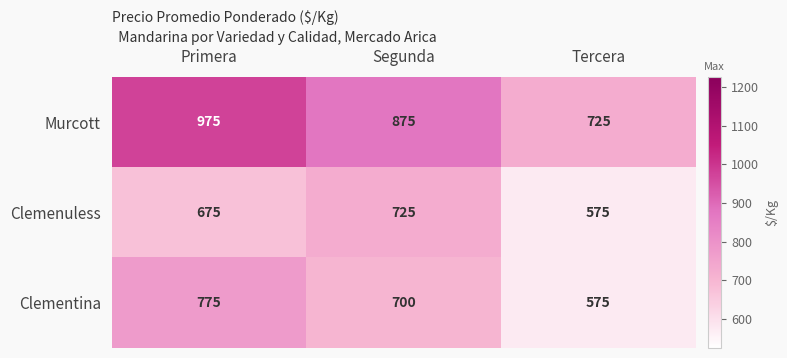

What is the difference between the Clementina values at Tercera and Primera?

200